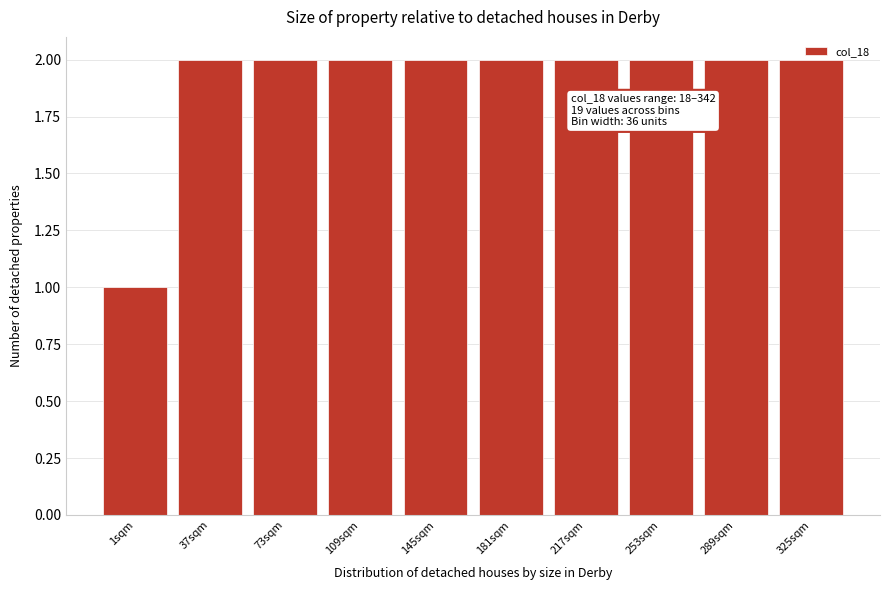

What is the sum of all values?

19